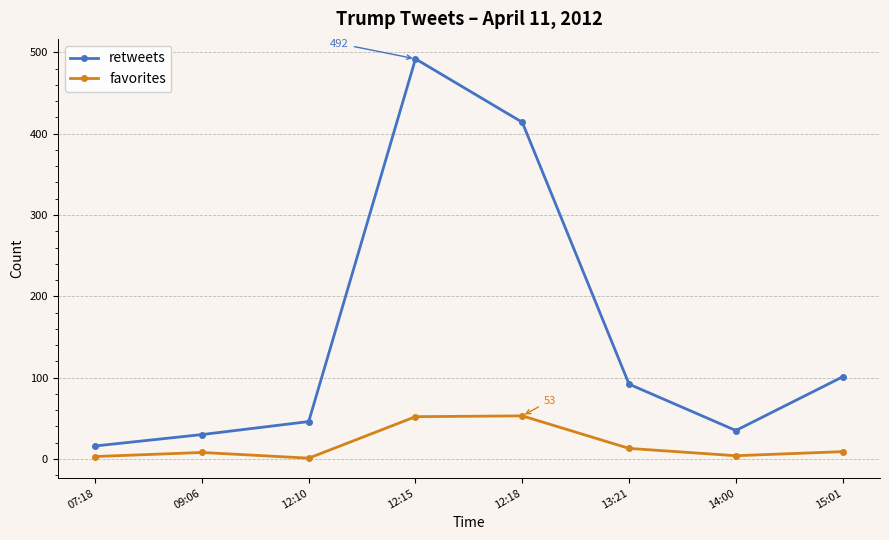

In favorites, how many points are lower than both neighbors (excluding endpoints)?

2